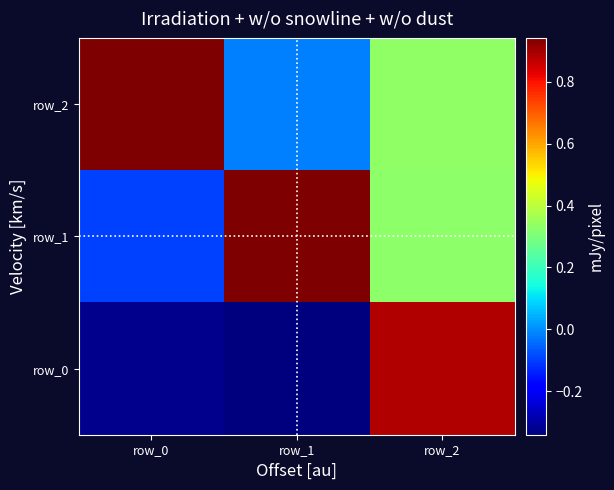

What is the greatest value displayed?

0.9